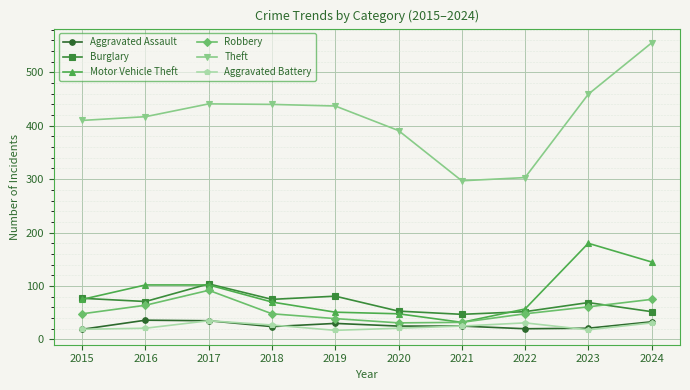

What is the spread (max minus min) of values at 2024?

524